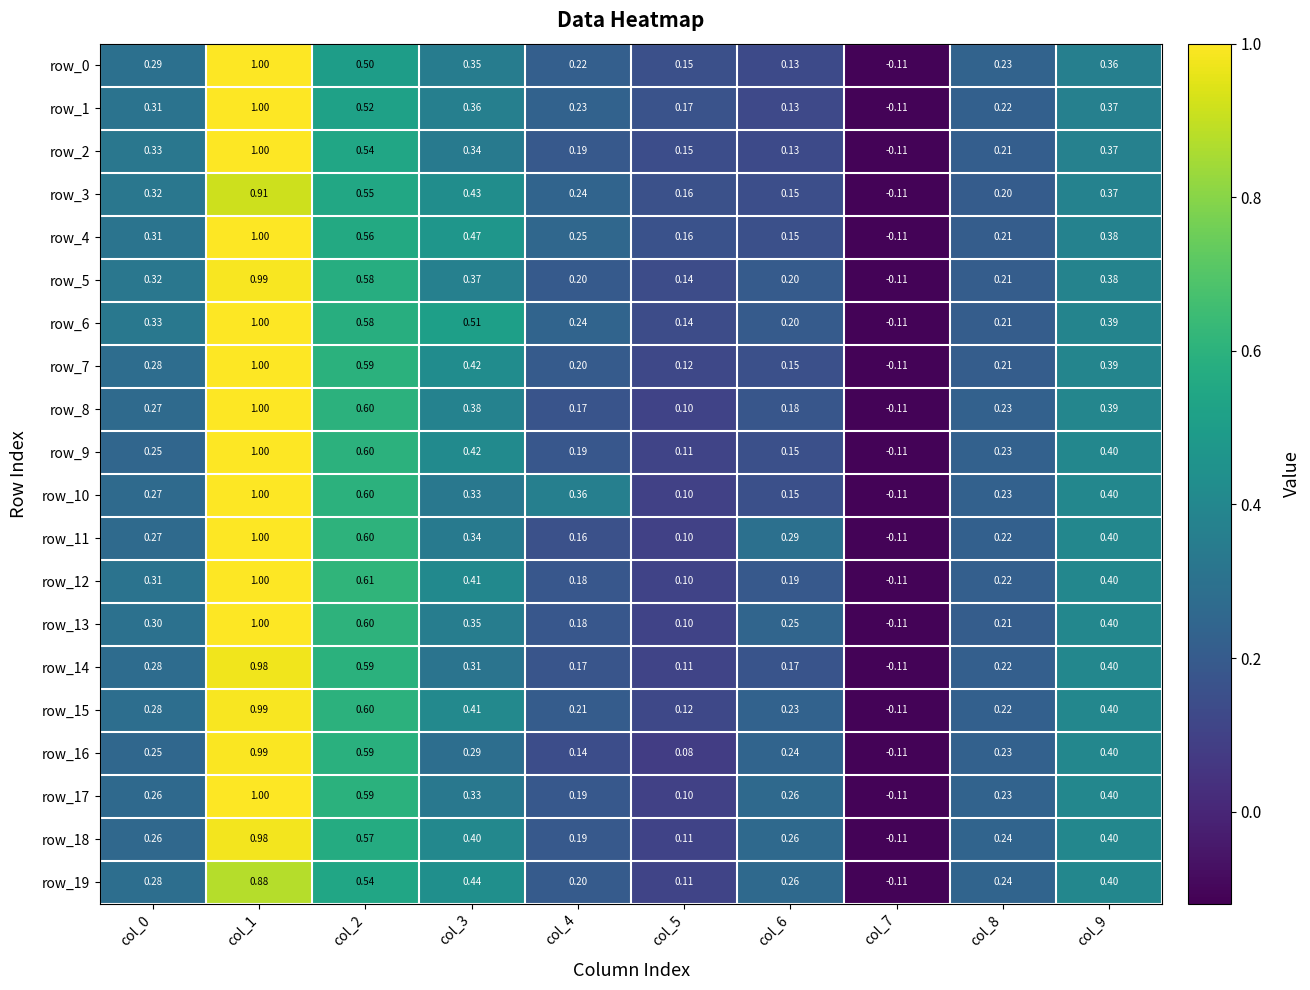

How many positive values does the row_15 series have?

9